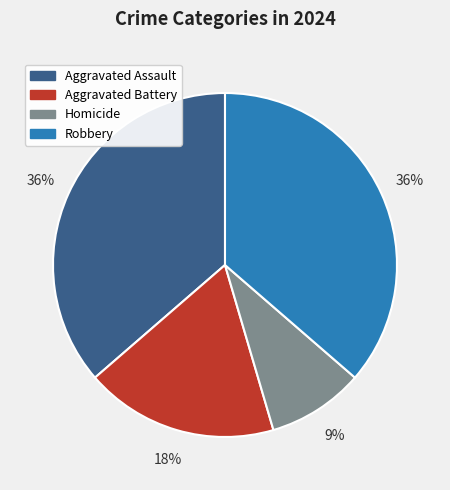

The Robbery slice represents 36% of the pie. True or false?

True